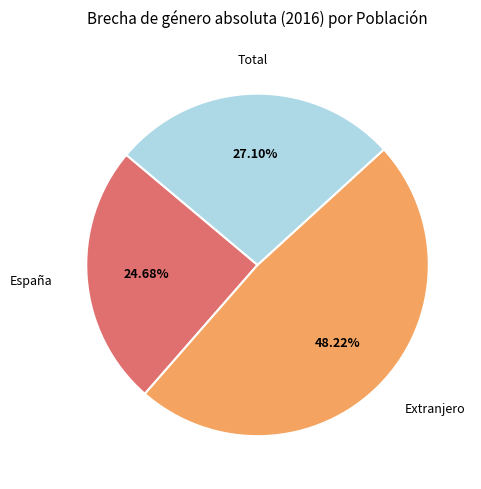

Is there a majority slice in this chart?

No